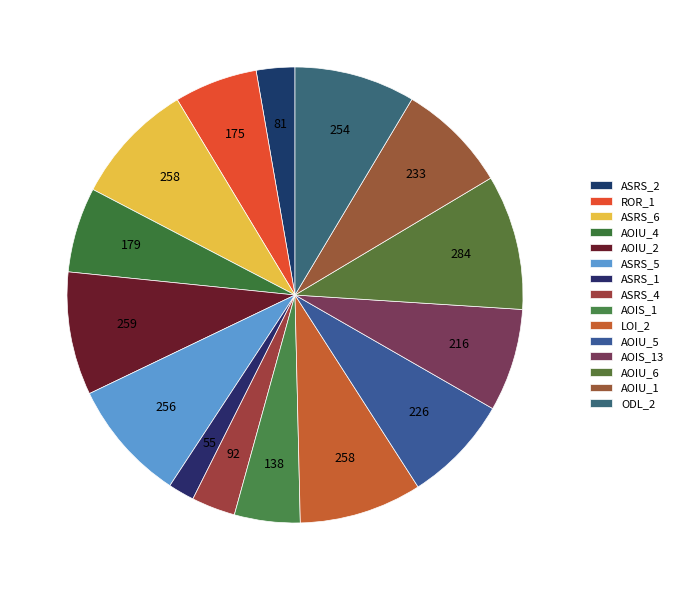

Which slice is the smallest?

Weight.ElevatorSystem.Elevator.ASRS_1